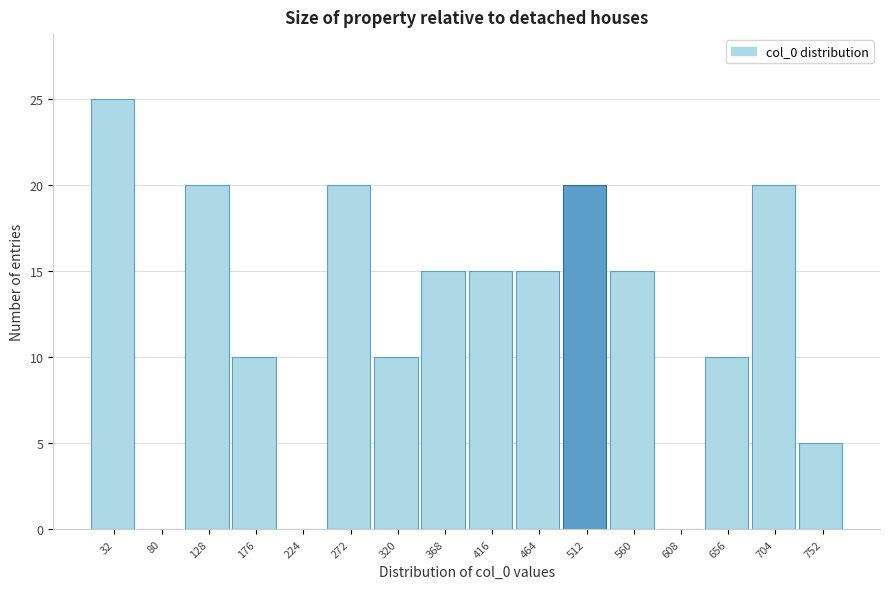

Reading left to right, list all the values displayed in this chart.

32=25	80=0	128=20	176=10	224=0	272=20	320=10	368=15	416=15	464=15	512=20	560=15	608=0	656=10	704=20	752=5